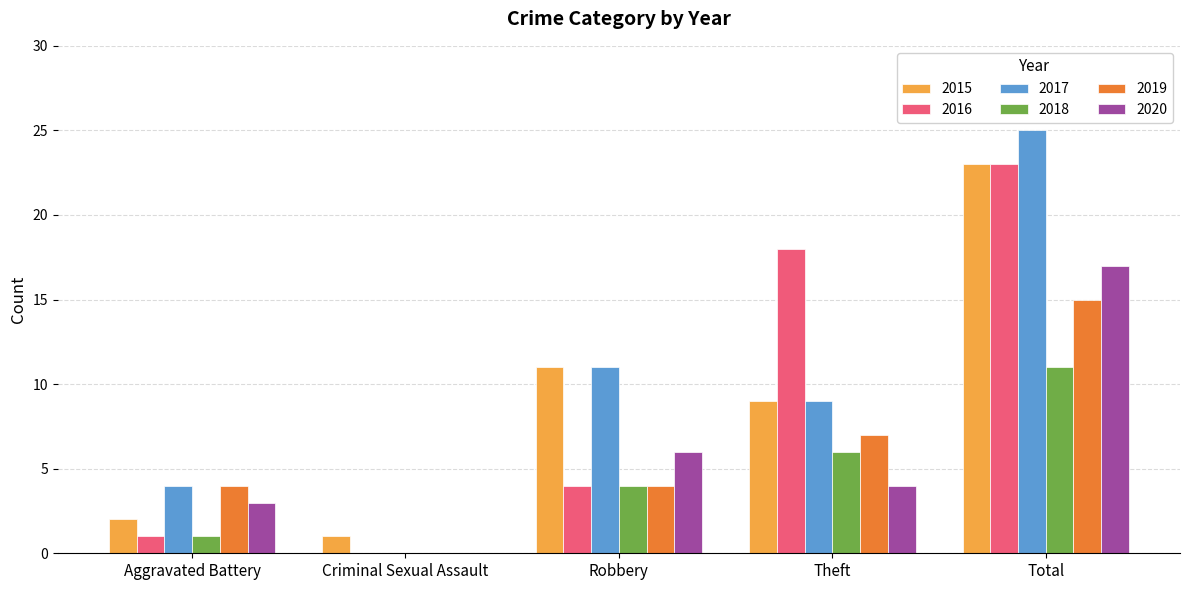

Reading right to left, transcribe all the data shown in this chart.

2015: Total=23	Theft=9	Robbery=11	Criminal Sexual Assault=1	Aggravated Battery=2
2016: Total=23	Theft=18	Robbery=4	Criminal Sexual Assault=0	Aggravated Battery=1
2017: Total=25	Theft=9	Robbery=11	Criminal Sexual Assault=0	Aggravated Battery=4
2018: Total=11	Theft=6	Robbery=4	Criminal Sexual Assault=0	Aggravated Battery=1
2019: Total=15	Theft=7	Robbery=4	Criminal Sexual Assault=0	Aggravated Battery=4
2020: Total=17	Theft=4	Robbery=6	Criminal Sexual Assault=0	Aggravated Battery=3